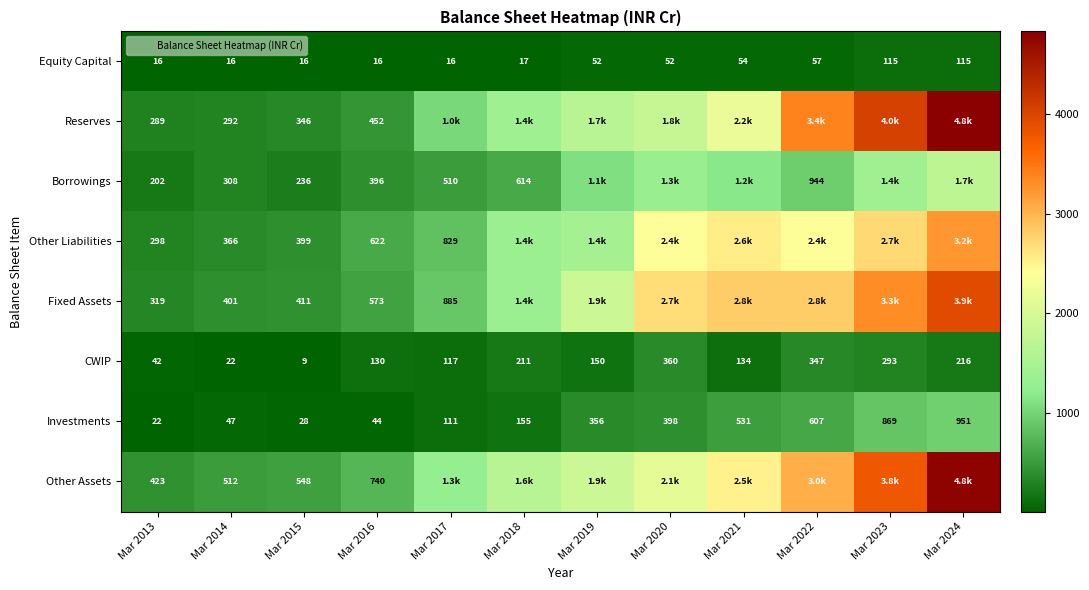

Is the value of Investments at Mar 2019 greater than the value of Other Assets at Mar 2017?

No